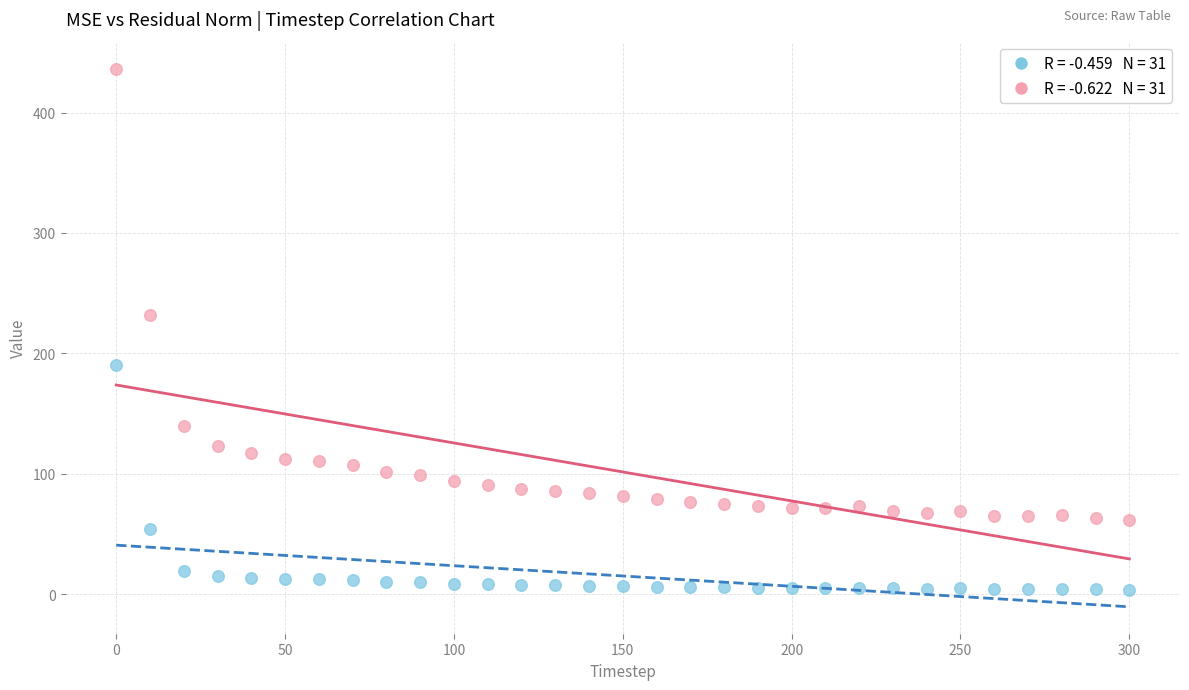

Across all series, what Y value is closest to 220?

231.8